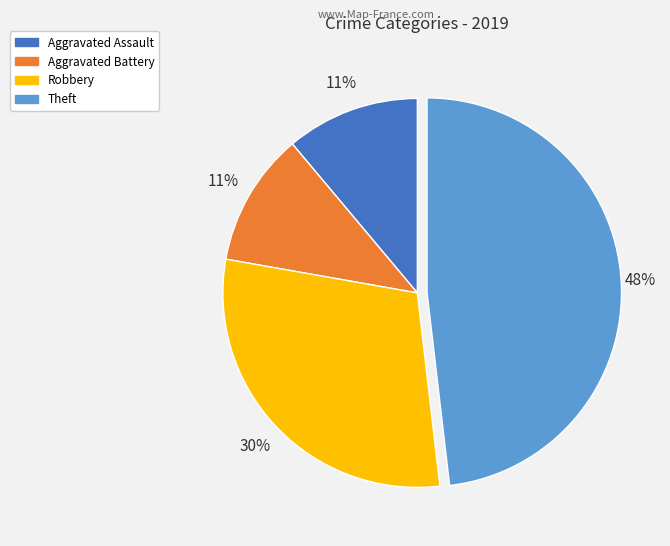

Which slice is the largest?

Theft